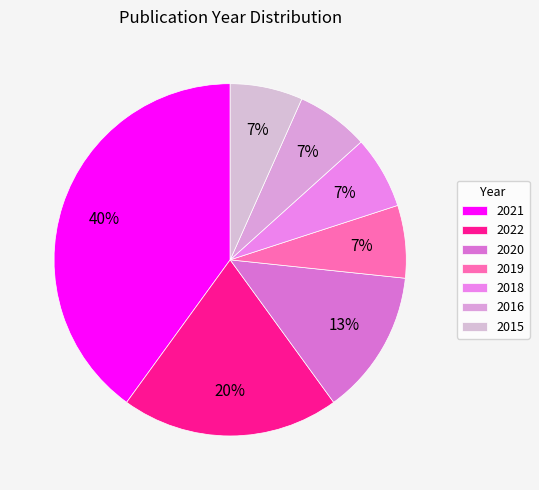

How many slices are in this pie chart?

7